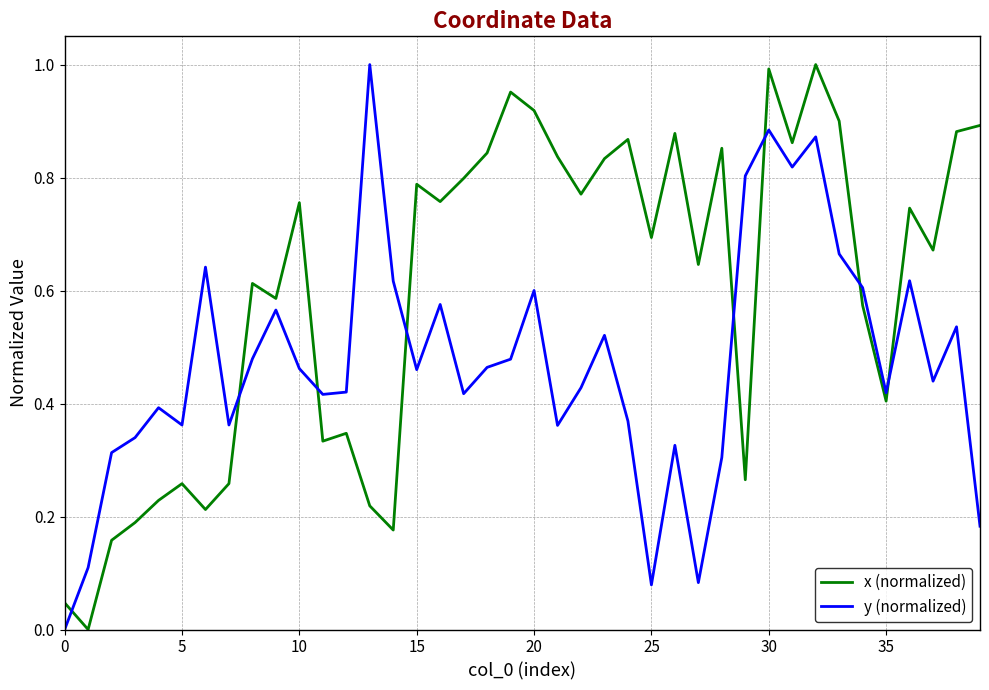

Rank the series by their average value, from highest to lowest.

x (normalized), y (normalized)